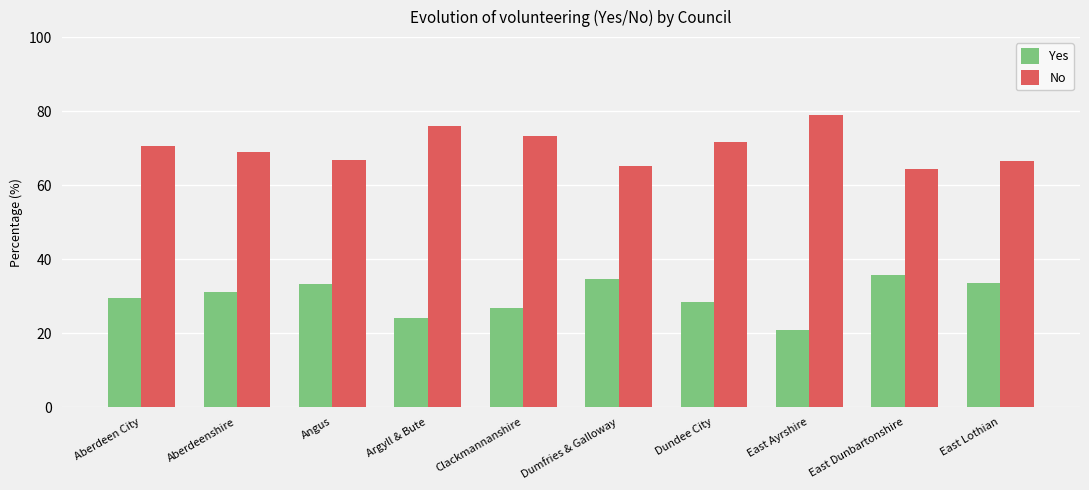

What is the difference between the Yes values at East Lothian and Clackmannanshire?

6.8